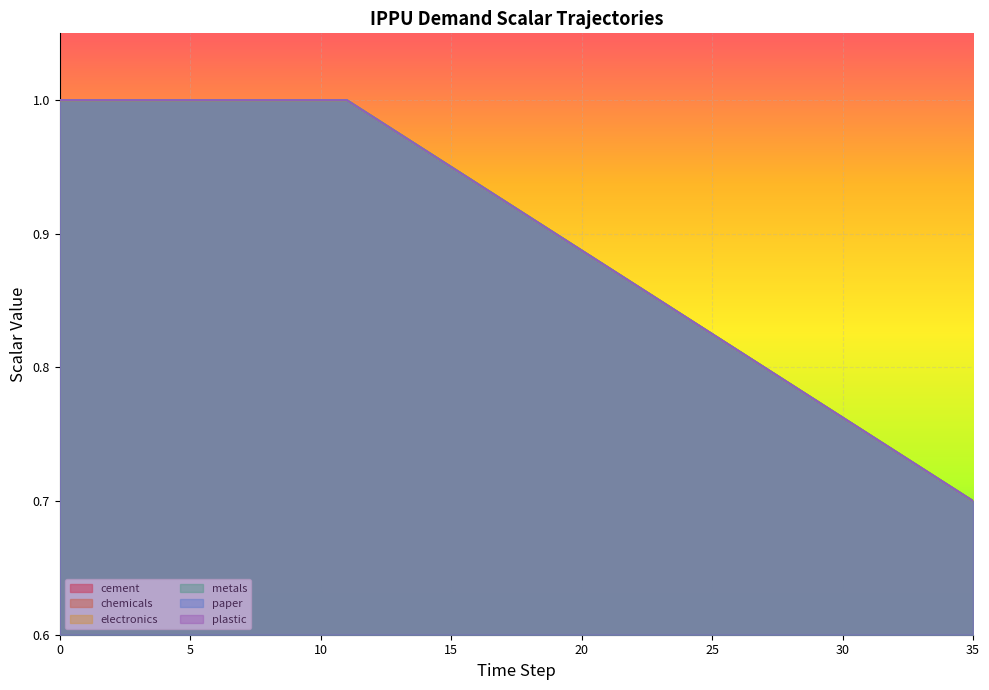

Which series has the largest total across all categories?

demscalar_ippu_cement